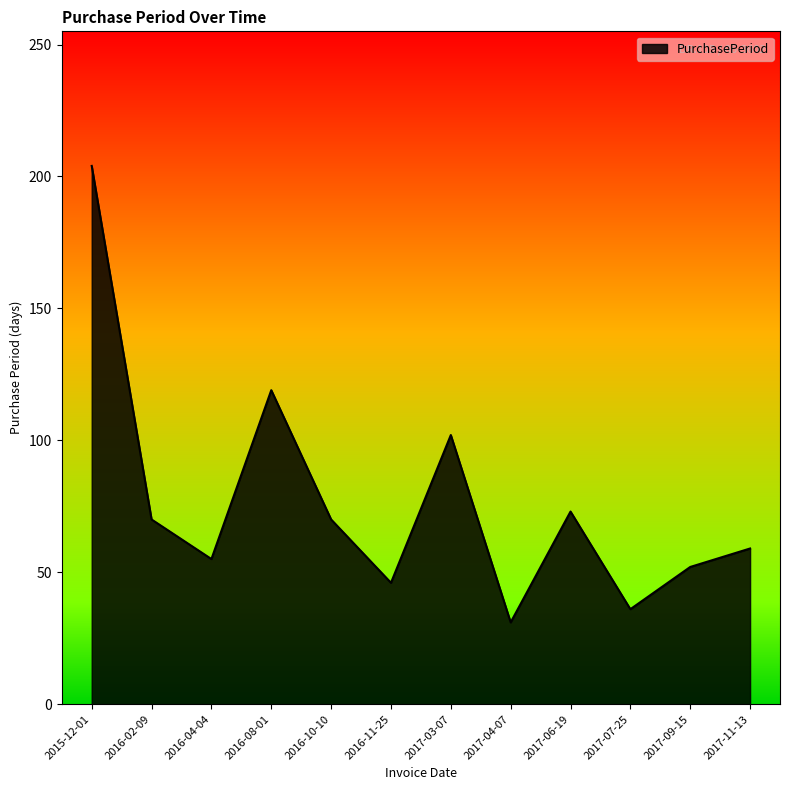

What is the ratio of the value at 2016-08-01 to the value at 2015-12-01?

0.6